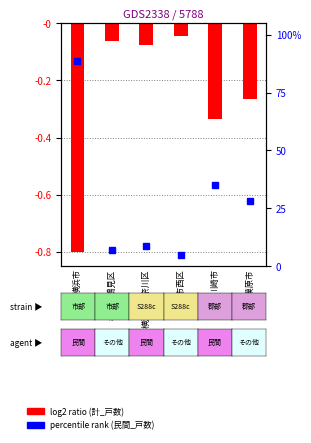

What is the sum of the values at 横浜市西区 and 横浜市?

93.6